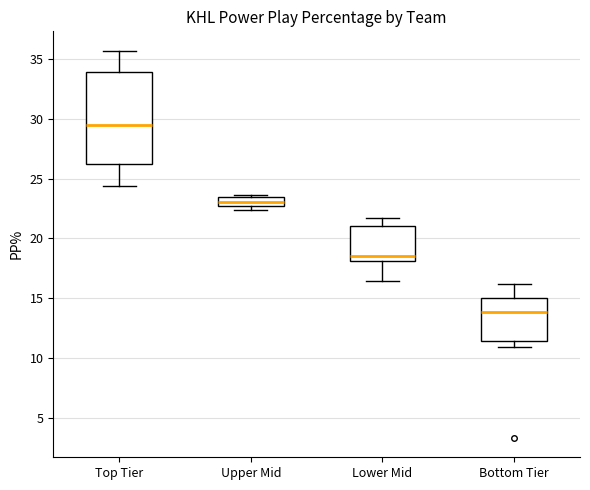

Reading left to right, transcribe this box plot: for each box, give where its median line is, the range the box spans, and where its two whiskers end, as read against the y-axis. The values are not printed on the chart, so give them approximately, as read against the axis.

Top Tier: median 29.5, box 26.0 to 34.0, whiskers 24.5 to 35.5
Upper Mid: median 23.0, box 22.5 to 23.5, whiskers 22.5 (just below the box's lower edge) to 23.5
Lower Mid: median 18.5, box 18.0 to 21.0, whiskers 16.5 to 21.5
Bottom Tier: median 14.0, box 11.5 to 15.0, whiskers 11.0 to 16.0